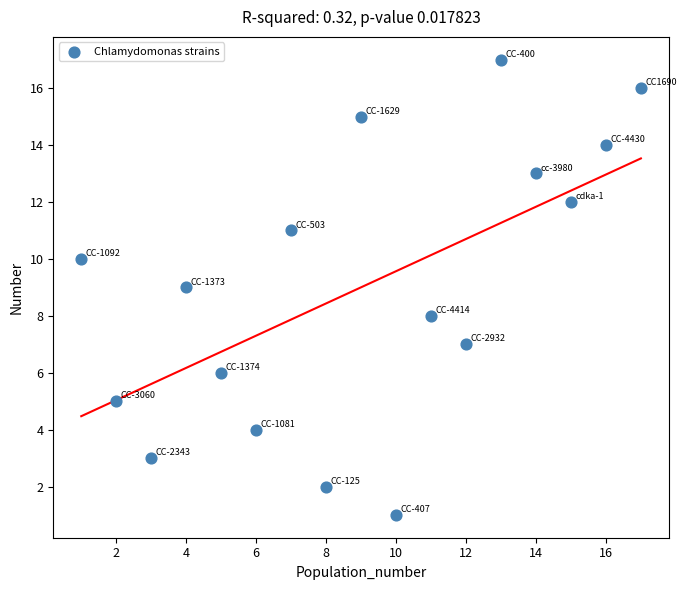

What is the range of X values (max minus min)?

16